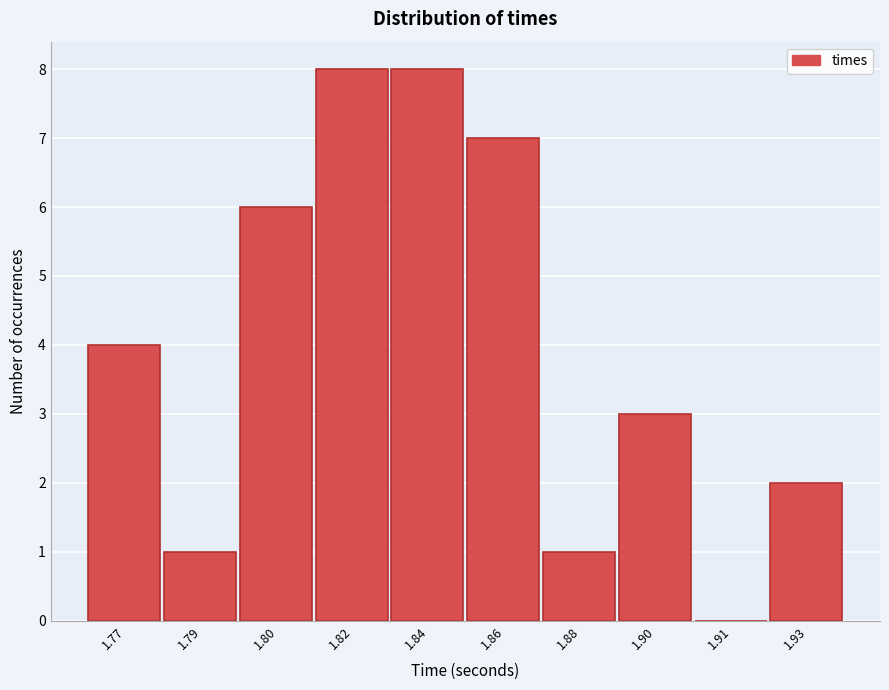

Reading left to right, extract all data points from this chart.

1.77=4	1.79=1	1.80=6	1.82=8	1.84=8	1.86=7	1.88=1	1.90=3	1.91=0	1.93=2